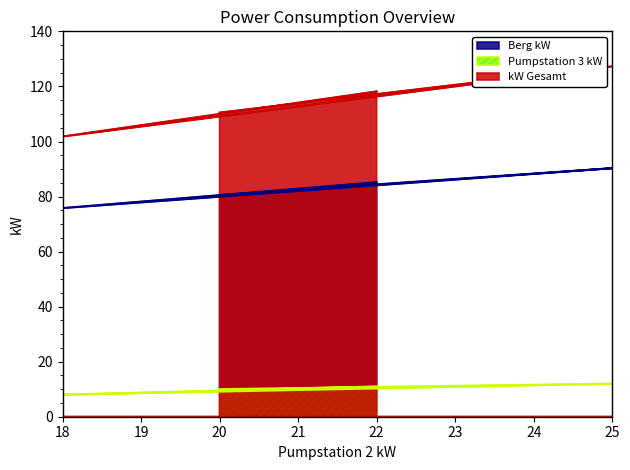

Which series has the largest range (max minus min)?

kW Gesamt